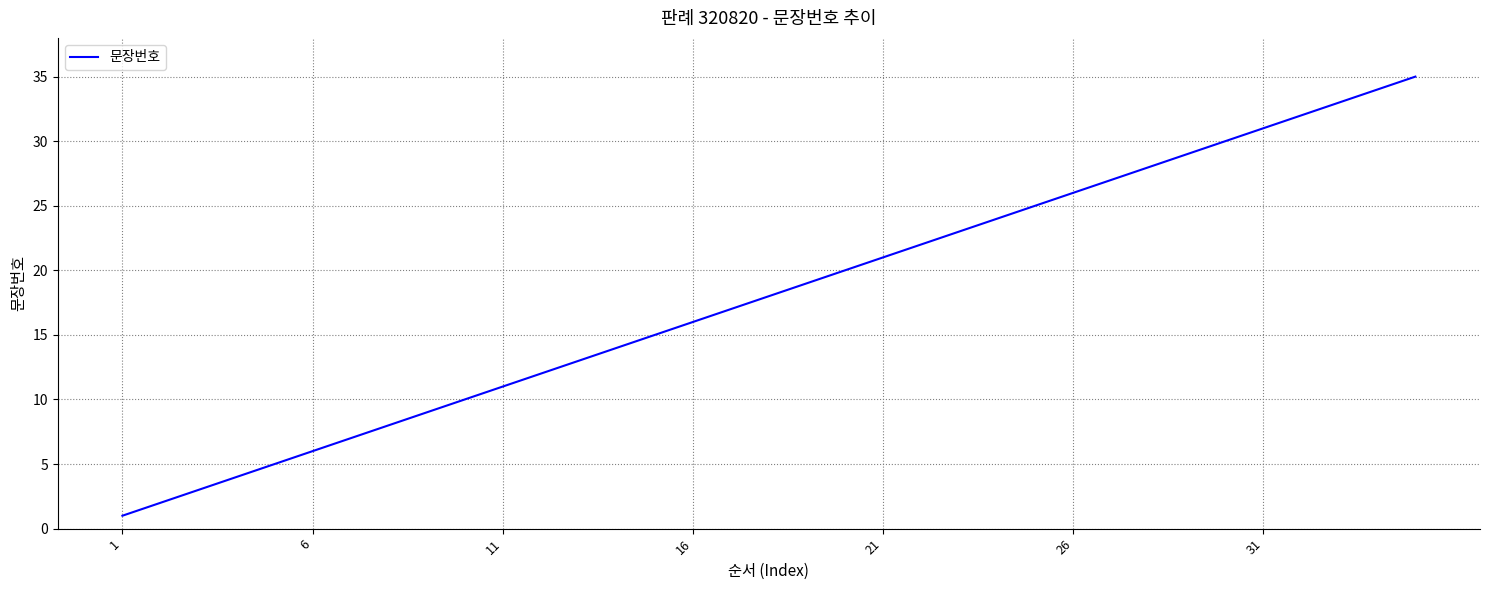

What is the greatest value displayed?

35